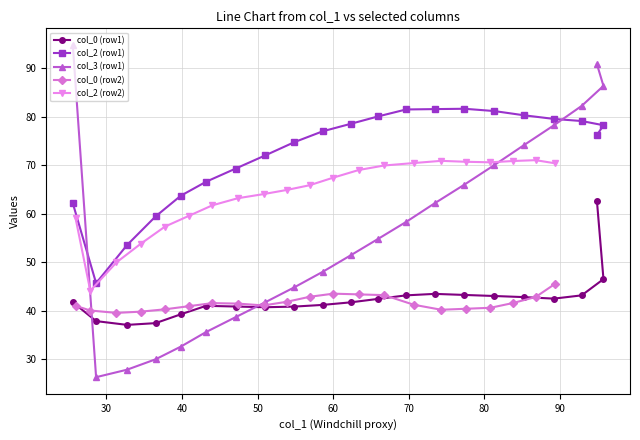

What is the value of the col_3 (row1) point at the 15th from the left?

66.0